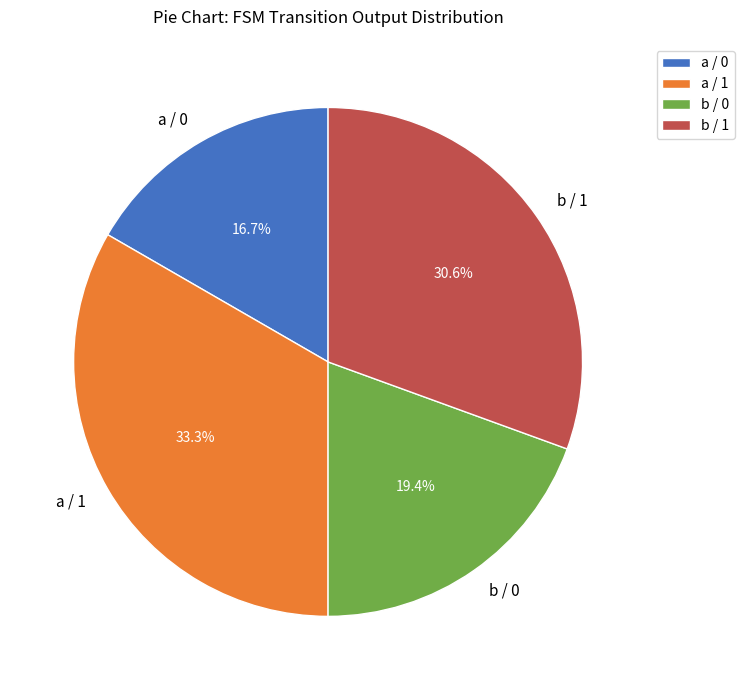

Is there a majority slice in this chart?

No